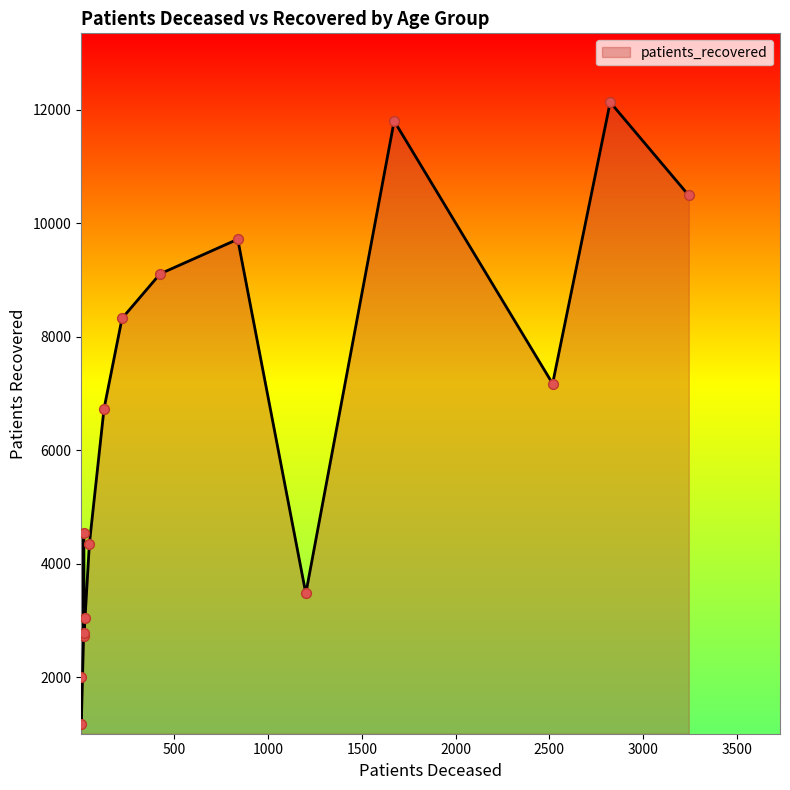

What is the maximum value shown in the chart?

12129